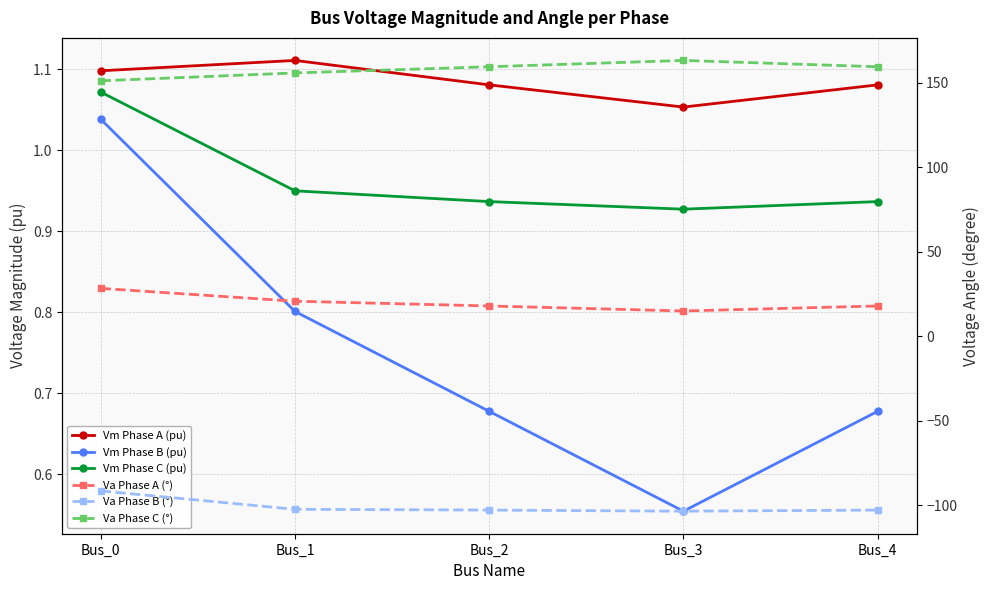

What is the value of the Vm Phase C (pu) point at the 3rd from the left?

0.9